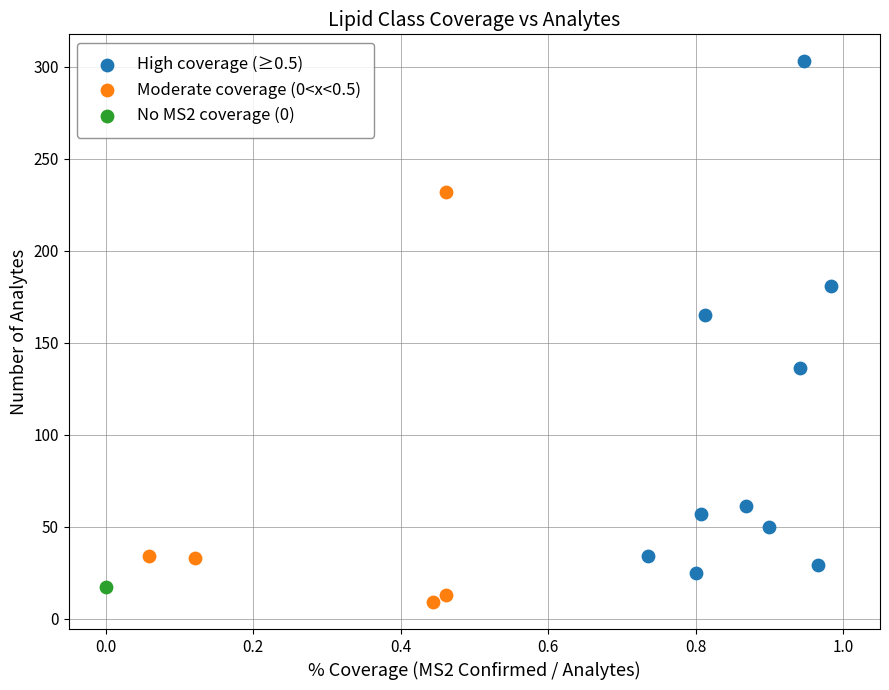

What are all the series names shown in the legend?

High coverage (≥0.5), Moderate coverage (0<x<0.5), No MS2 coverage (0)